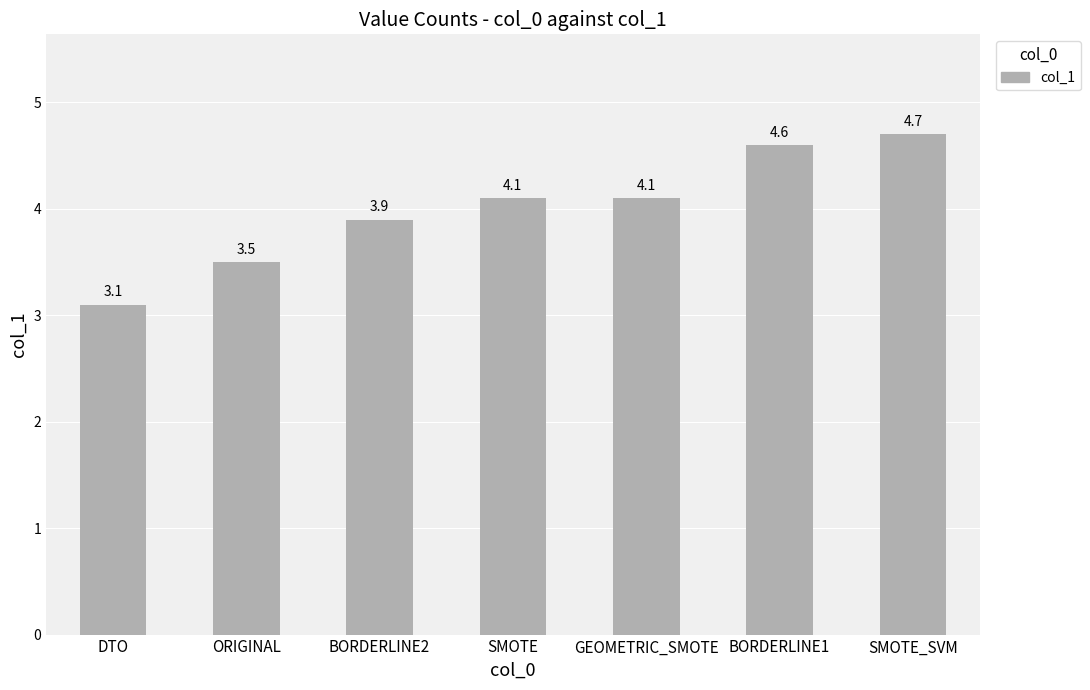

At which category does the chart reach its minimum across all series?

DTO